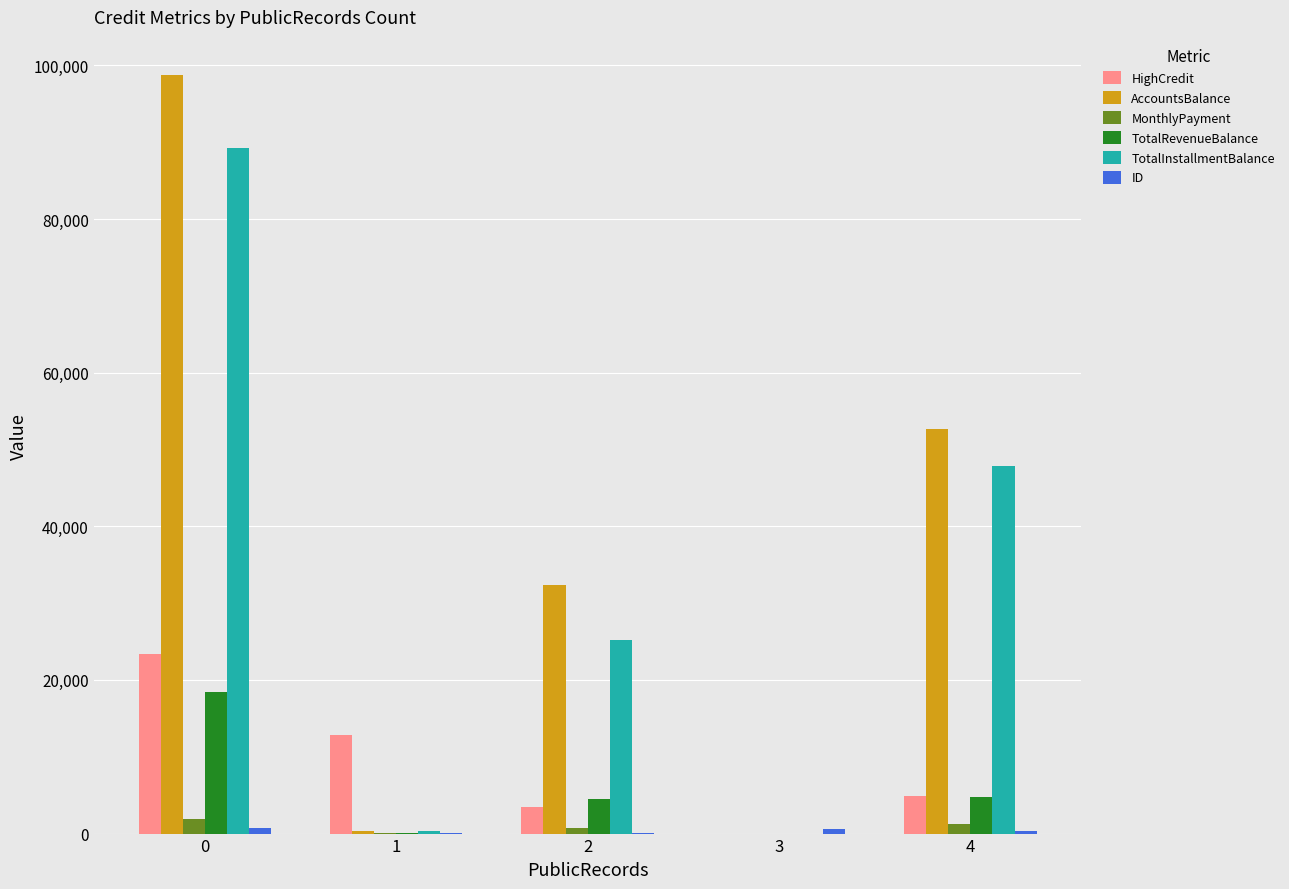

Which series has the largest total across all categories?

AccountsBalance